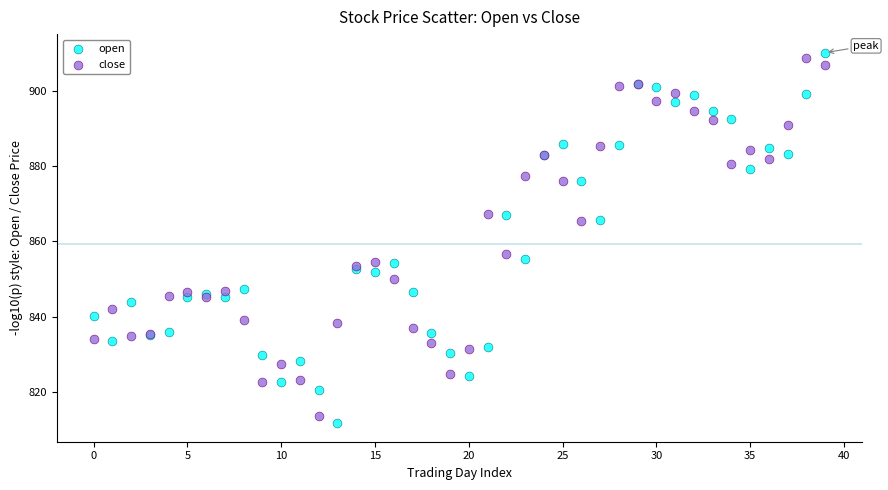

What are all the series names shown in the legend?

open, close